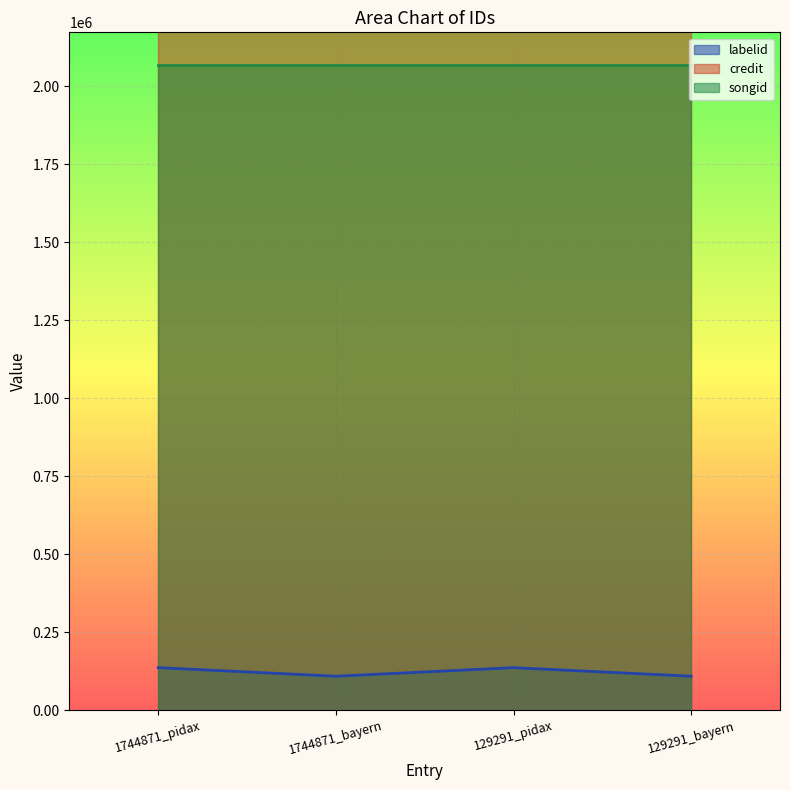

True or false: labelid has a value of 241210 at 129291_pidax.

False